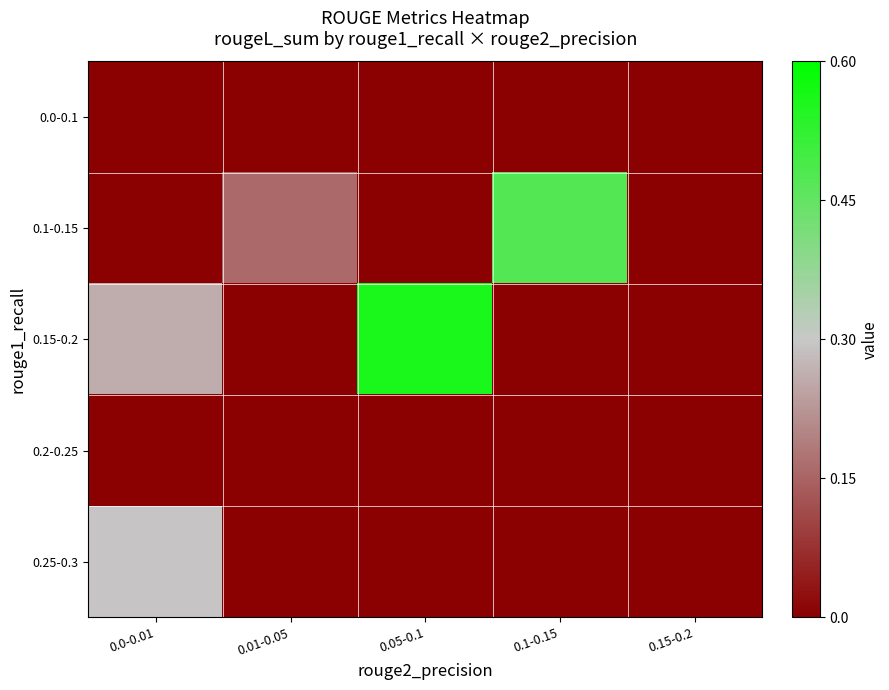

List the series in order of their peak value, highest first.

0.15-0.2, 0.1-0.15, 0.25-0.3, 0.0-0.1, 0.2-0.25